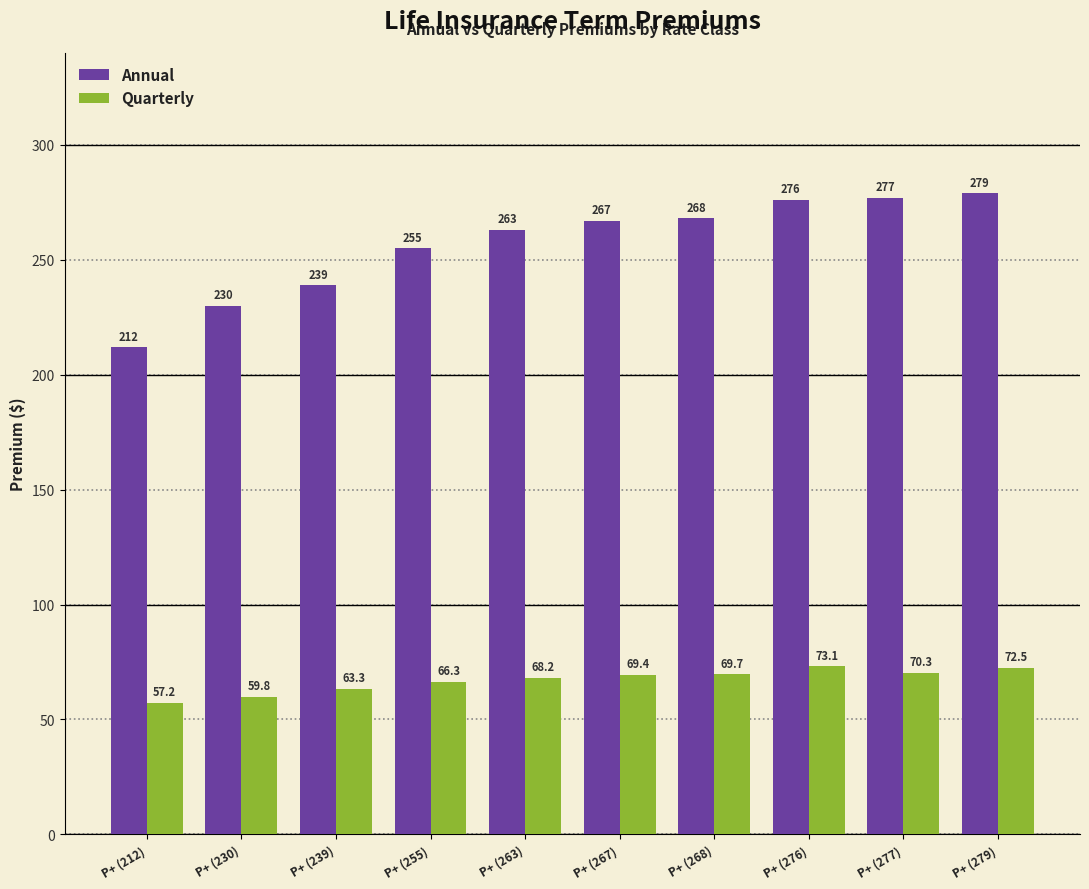

Which category has the lowest value in the Annual series?

P+ (212)